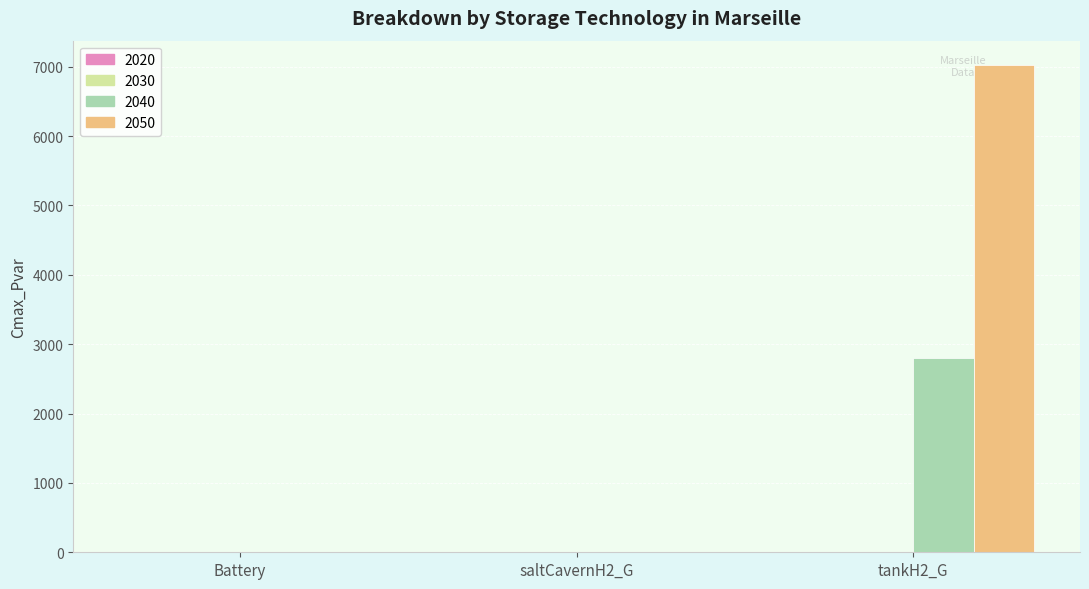

How many groups of bars are there?

3